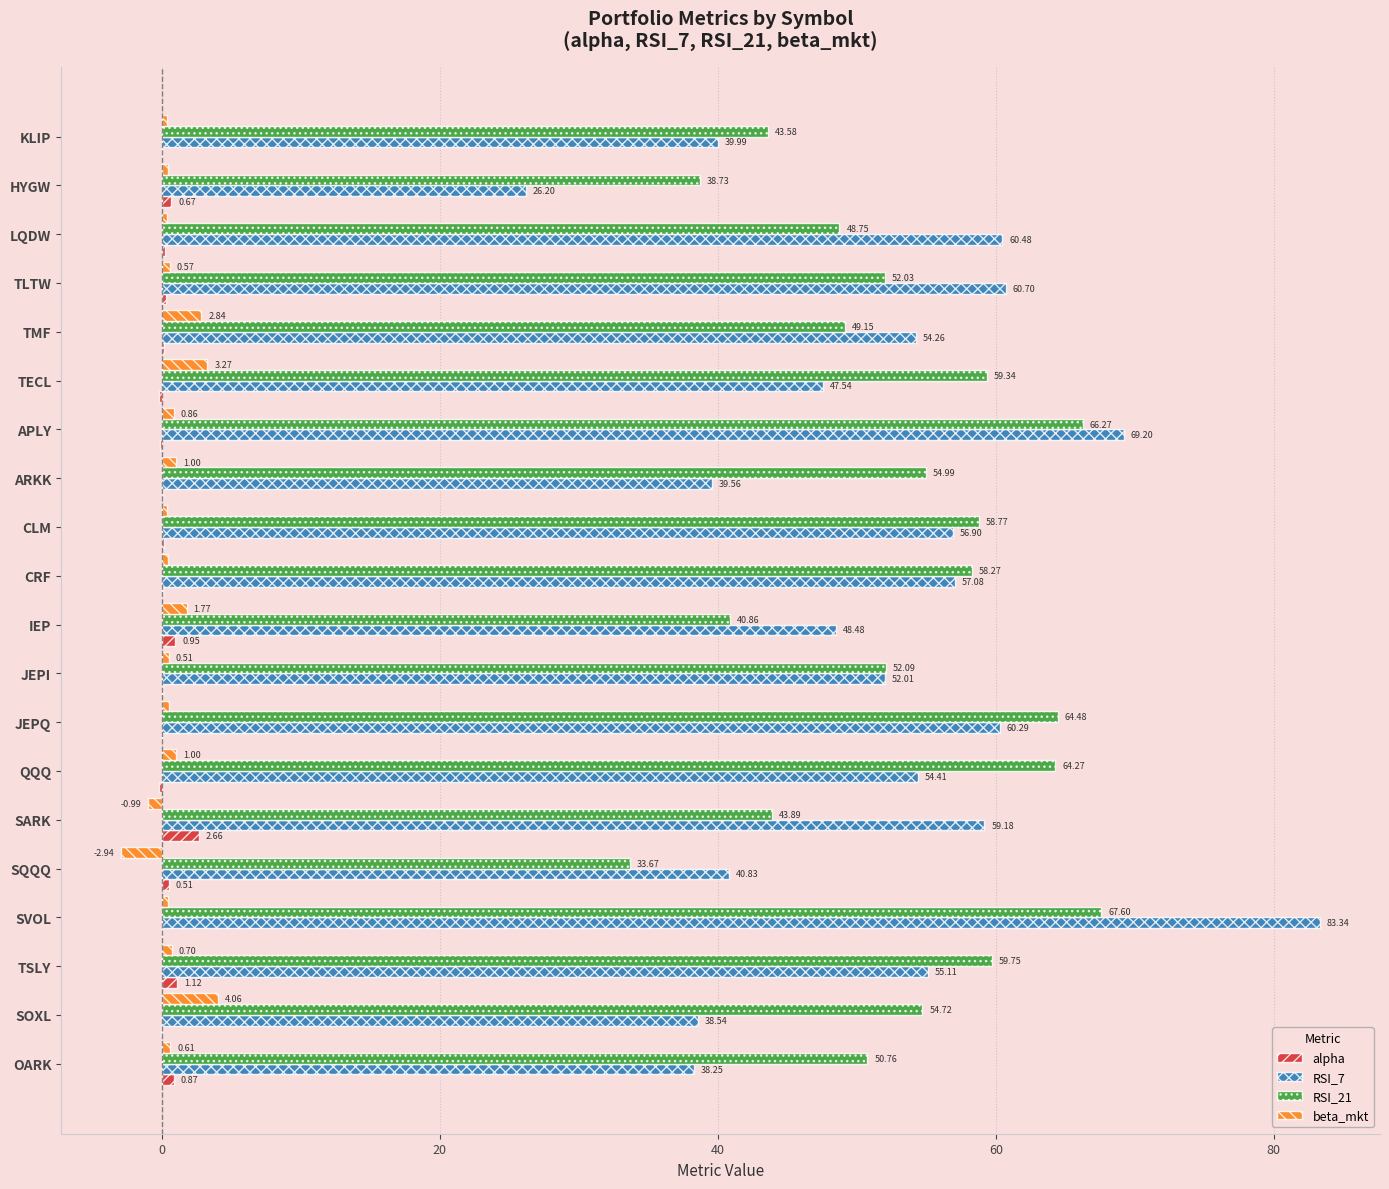

Where is RSI_7 nearest to the value 54?

TMF